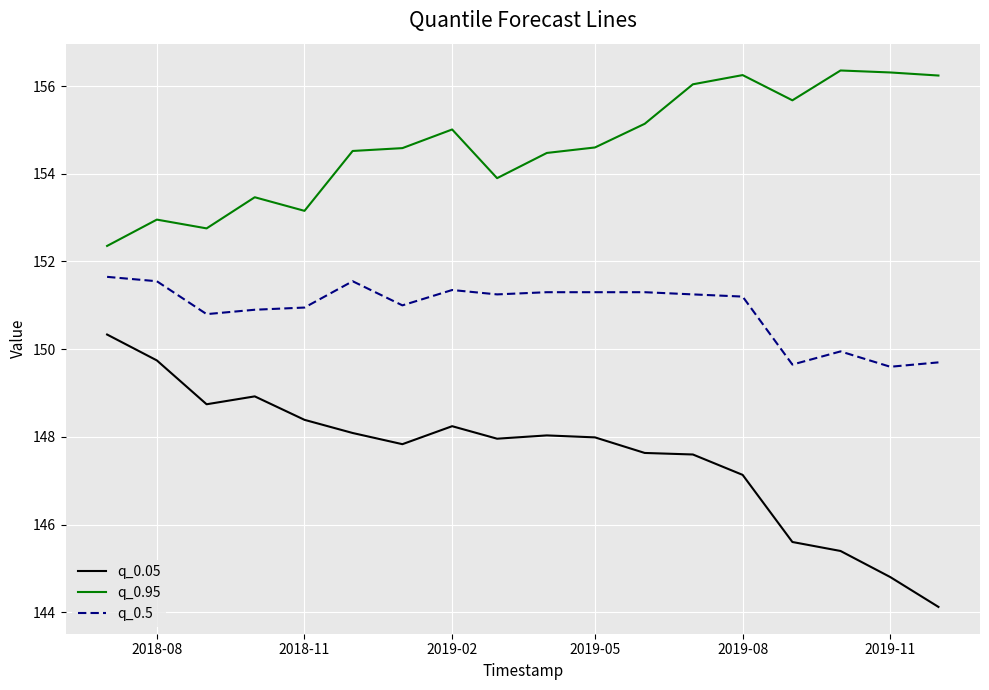

Which series has the largest total across all categories?

q_0.95